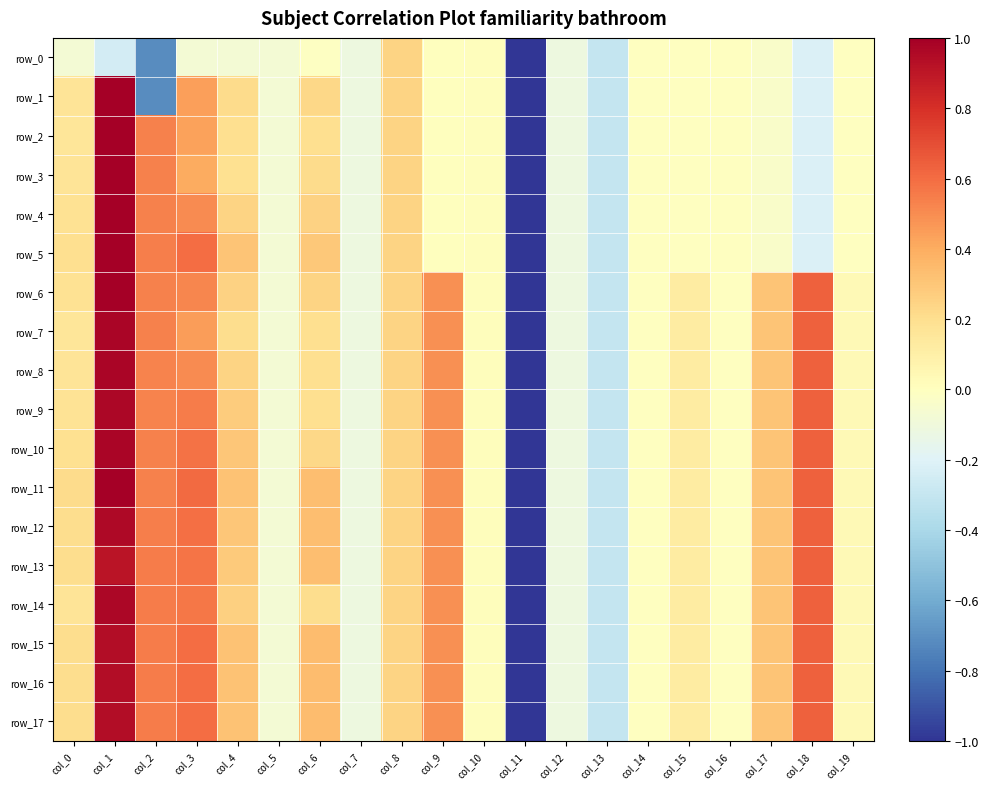

Is it true that row_4 equals -1.0 at col_11?

True